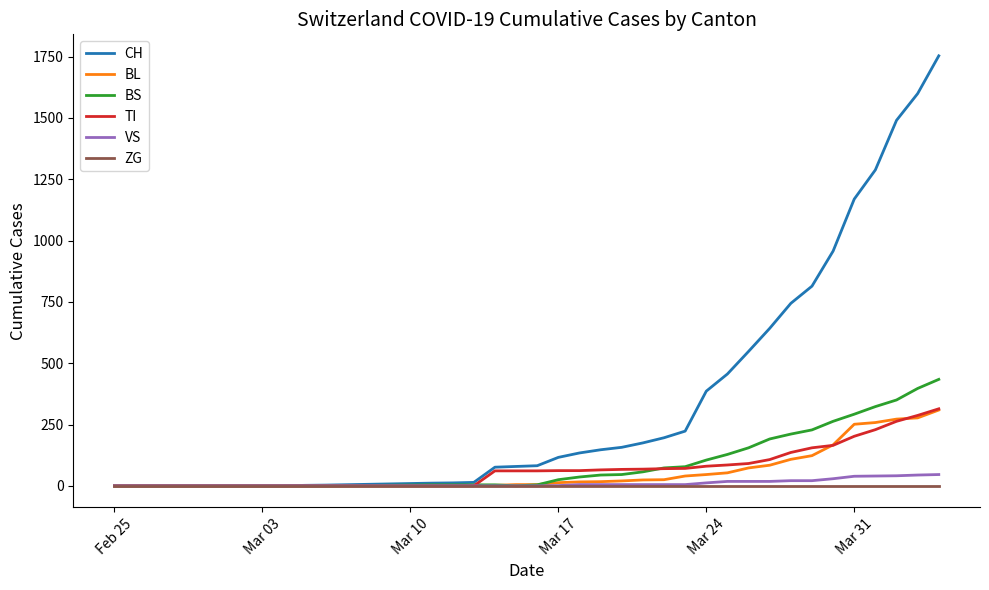

Which series has the largest range (max minus min)?

CH